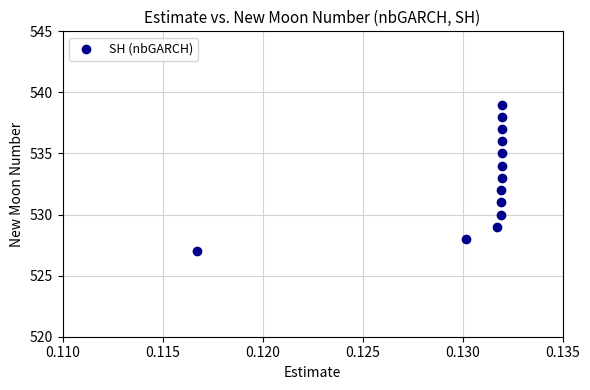

What is the range of Y values (max minus min)?

12